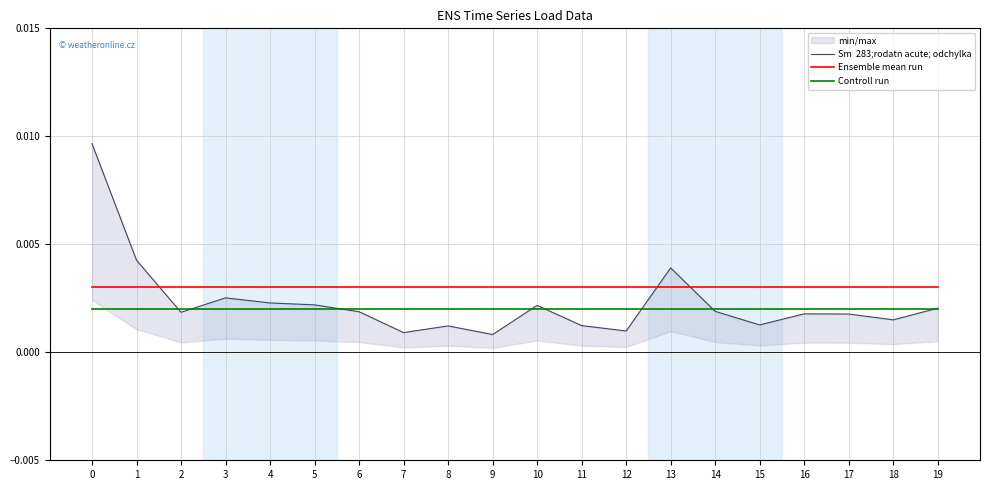

Rank the series at 17 from highest to lowest value.

Ensemble mean run, Controll run, Sm  283;rodatn acute; odchylka